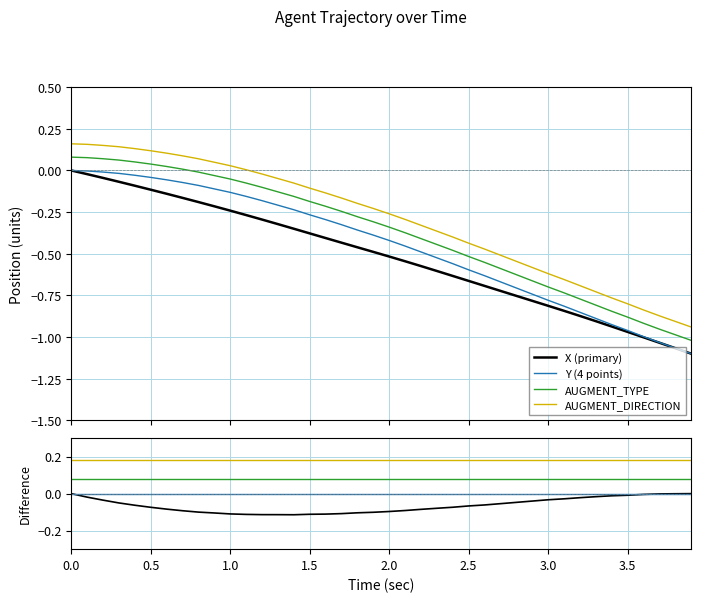

Reading right to left, extract all data points from this chart.

X (primary): 0.0	-0.0	-0.0	-0.0	-0.0	-0.0	-0.0	-0.0	-0.0	-0.0	-0.0	-0.0	-0.1	-0.1	-0.1	-0.1	-0.1	-0.1	-0.1	-0.1	-0.1	-0.1	-0.1	-0.1	-0.1	-0.1	-0.1	-0.1	-0.1	-0.1	-0.1	-0.1	-0.1	-0.1	-0.1	-0.1	-0.1	-0.0	-0.0	0.0
Y (4 points): 0.0	0.0	0.0	0.0	0.0	0.0	0.0	0.0	0.0	0.0	0.0	0.0	0.0	0.0	0.0	0.0	0.0	0.0	0.0	0.0	0.0	0.0	0.0	0.0	0.0	0.0	0.0	0.0	0.0	0.0	0.0	0.0	0.0	0.0	0.0	0.0	0.0	0.0	0.0	0.0
AUGMENT_TYPE: 0.1	0.1	0.1	0.1	0.1	0.1	0.1	0.1	0.1	0.1	0.1	0.1	0.1	0.1	0.1	0.1	0.1	0.1	0.1	0.1	0.1	0.1	0.1	0.1	0.1	0.1	0.1	0.1	0.1	0.1	0.1	0.1	0.1	0.1	0.1	0.1	0.1	0.1	0.1	0.1
AUGMENT_DIRECTION: 0.2	0.2	0.2	0.2	0.2	0.2	0.2	0.2	0.2	0.2	0.2	0.2	0.2	0.2	0.2	0.2	0.2	0.2	0.2	0.2	0.2	0.2	0.2	0.2	0.2	0.2	0.2	0.2	0.2	0.2	0.2	0.2	0.2	0.2	0.2	0.2	0.2	0.2	0.2	0.2